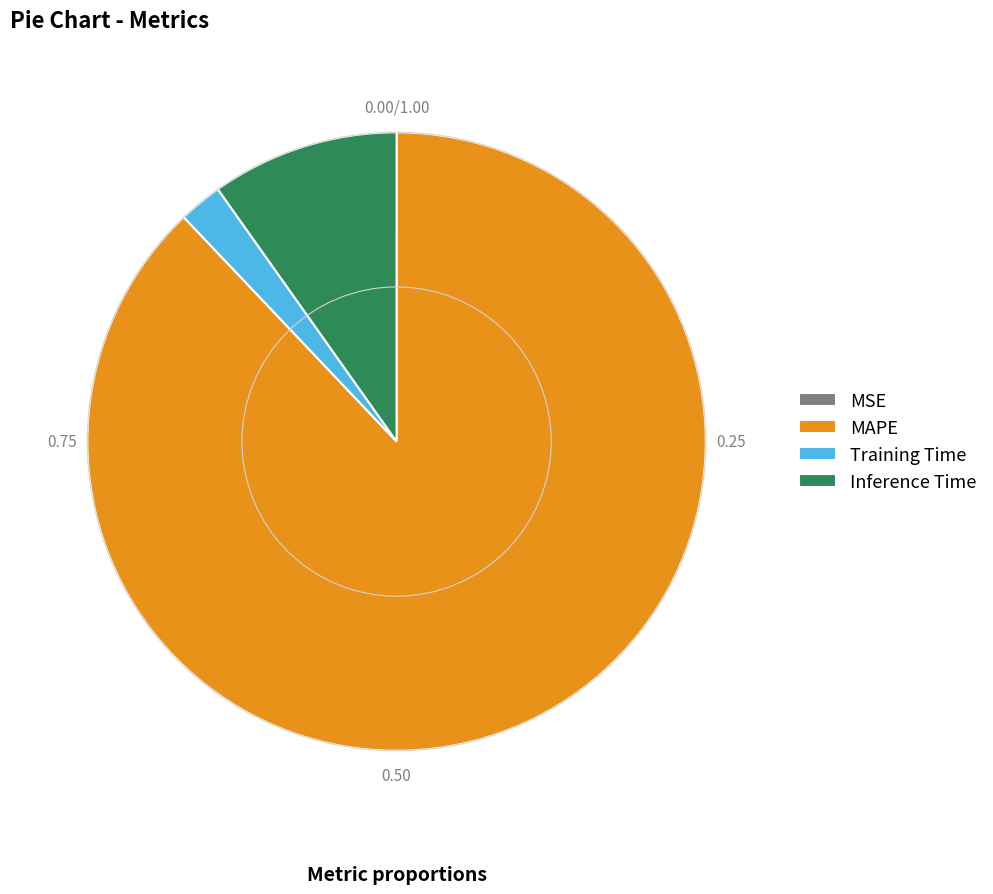

Which category has the biggest portion of the pie?

MAPE